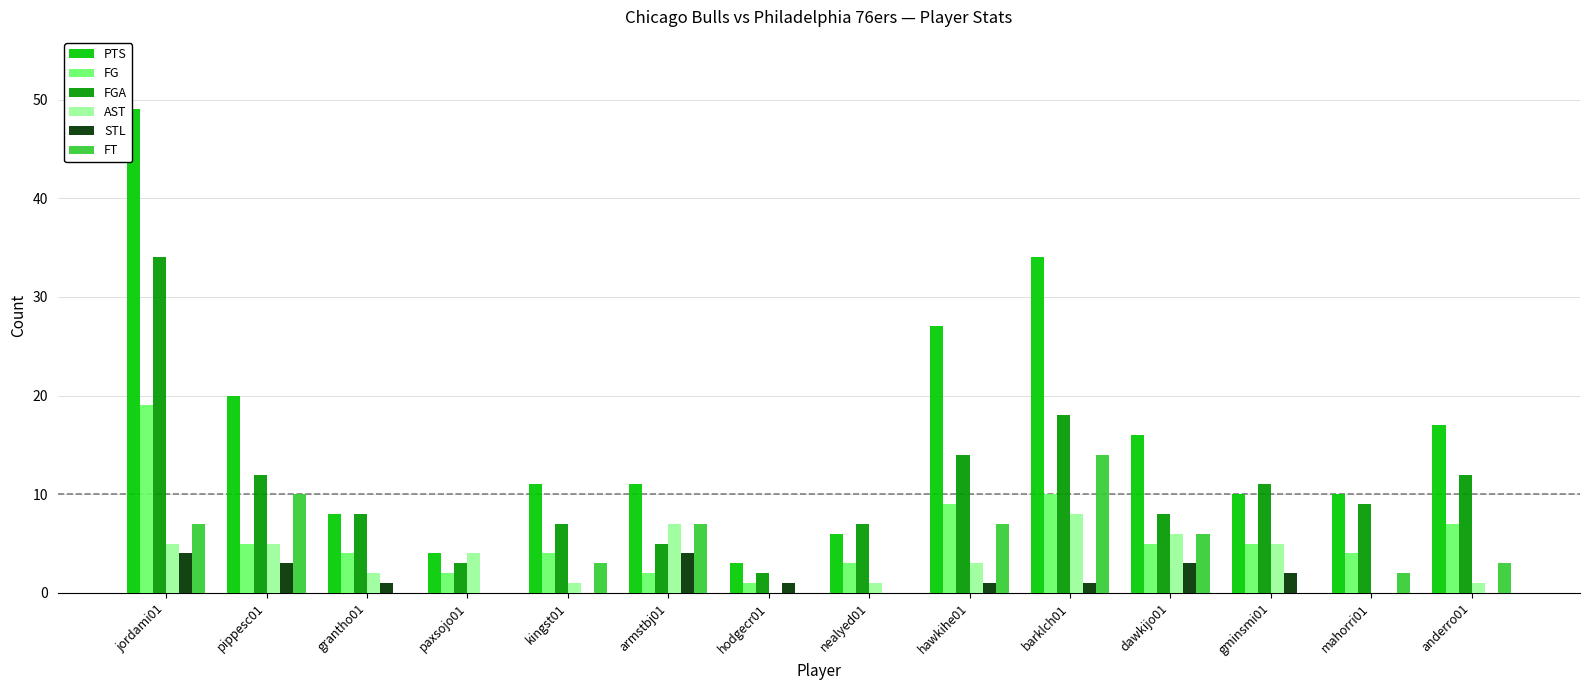

Does the chart contain stacked bars?

No